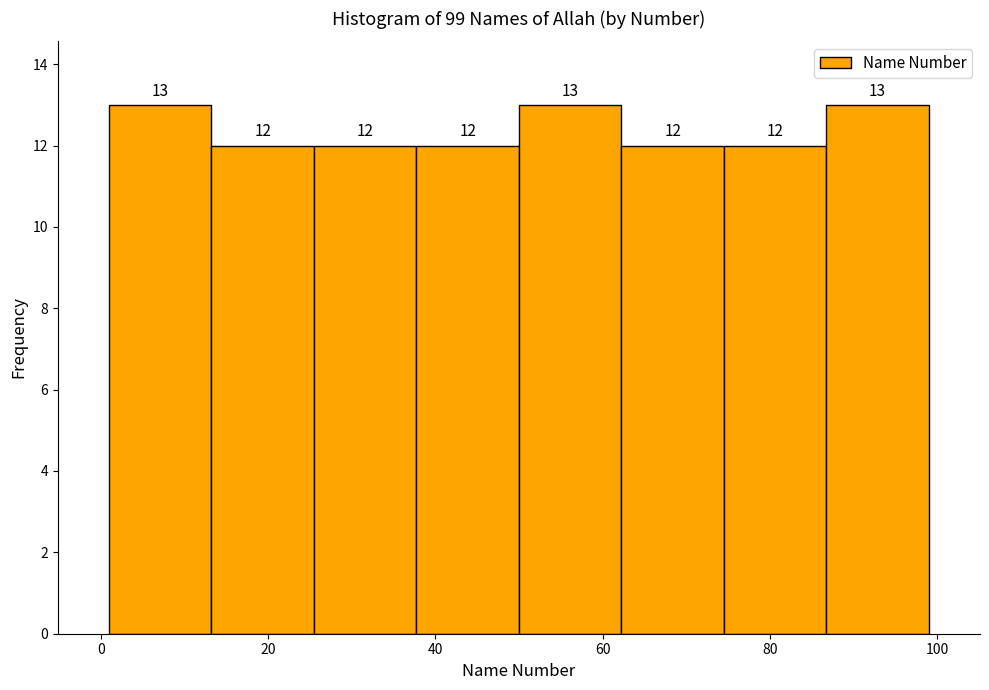

Reading left to right, list every bar in this chart as the range it spans on the x-axis followed by its height. The bar edges are not printed on the chart, so give them approximately, as read against the axis.

2 to 14: 13
14 to 26: 12
26 to 38: 12
38 to 50: 12
50 to 62: 13
62 to 74: 12
74 to 86: 12
86 to 100: 13